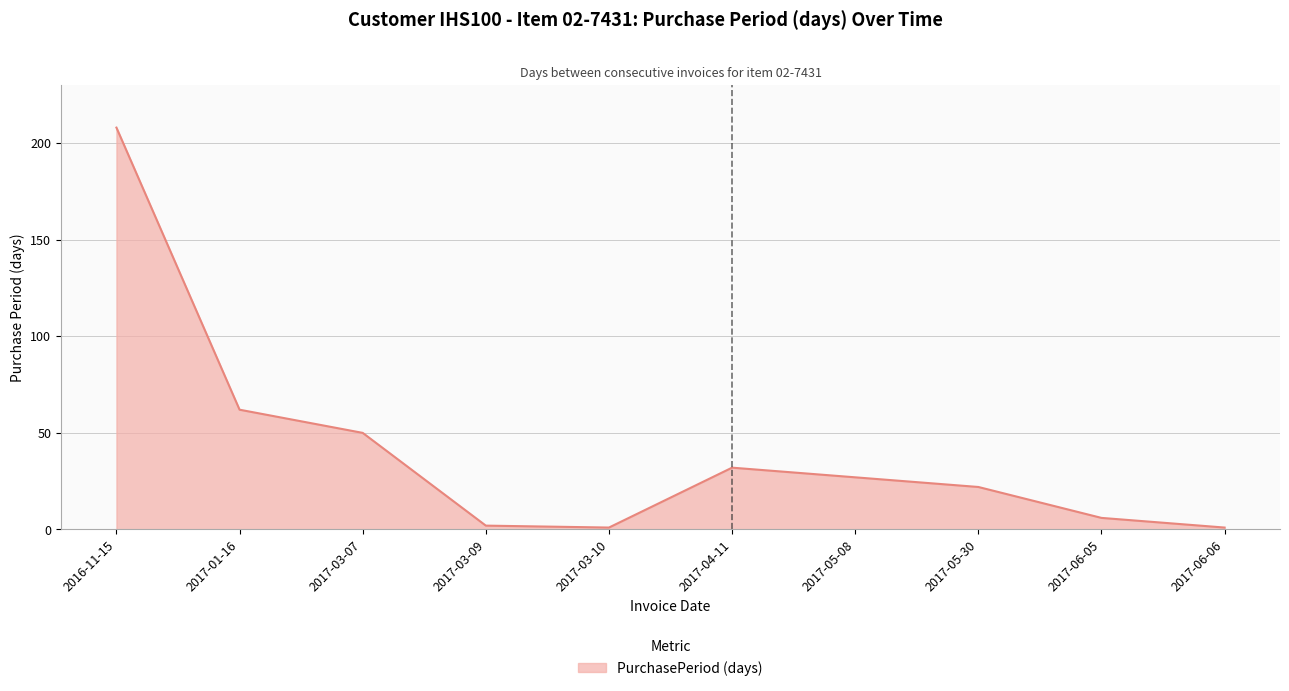

At which label does the data first exceed 27?

2016-11-15